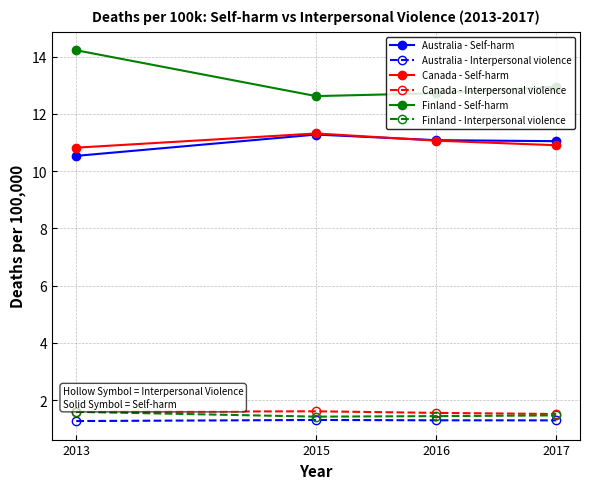

What is the value of the Australia - Interpersonal violence point at the 3rd from the left?

1.3